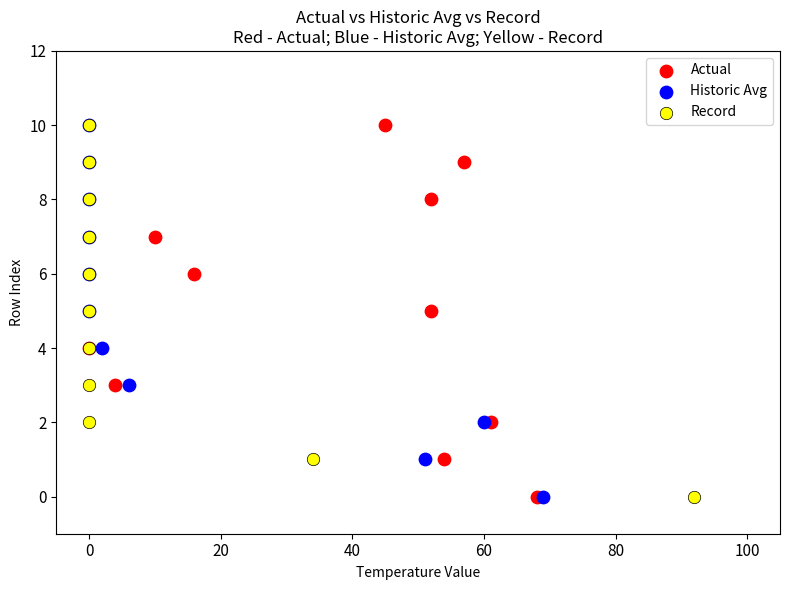

What are all the series names shown in the legend?

Actual, Historic Avg, Record